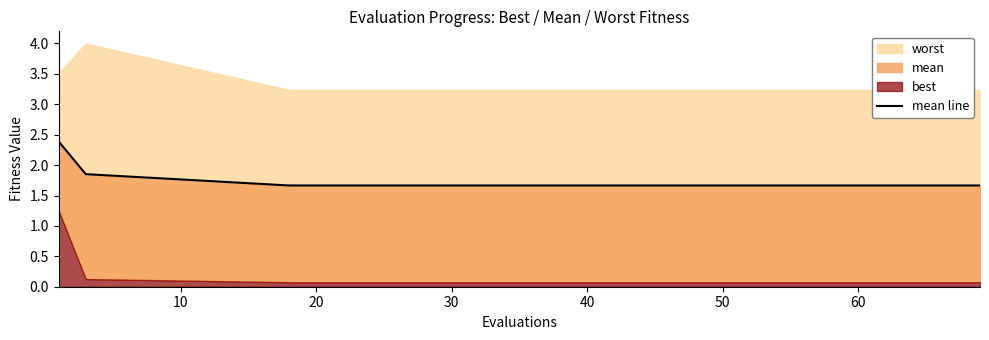

What is the difference between the second highest and minimum values?

0.2